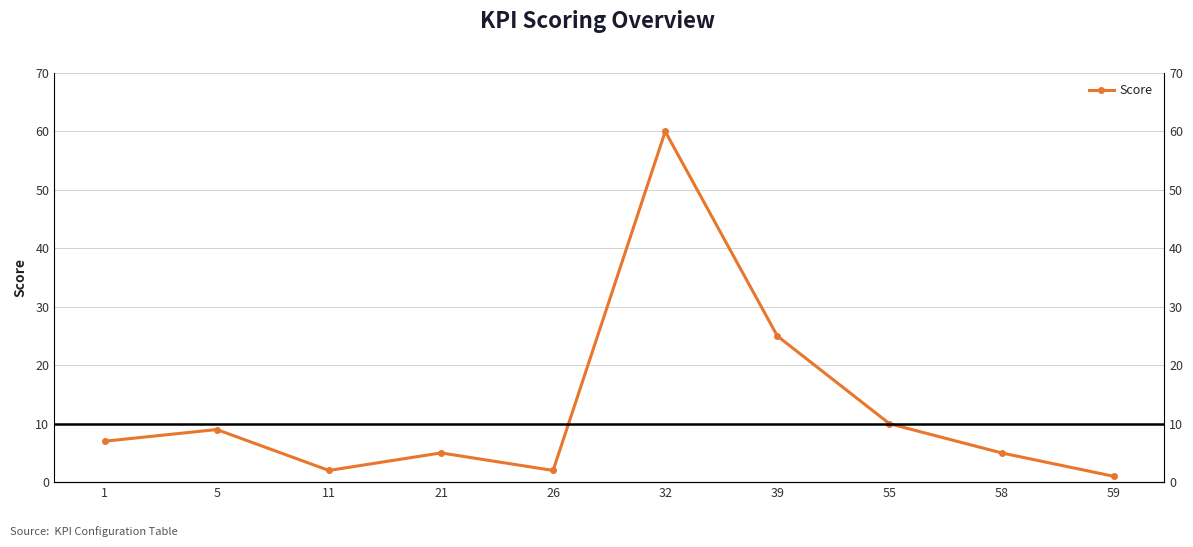

Where does the data first go above 7?

5